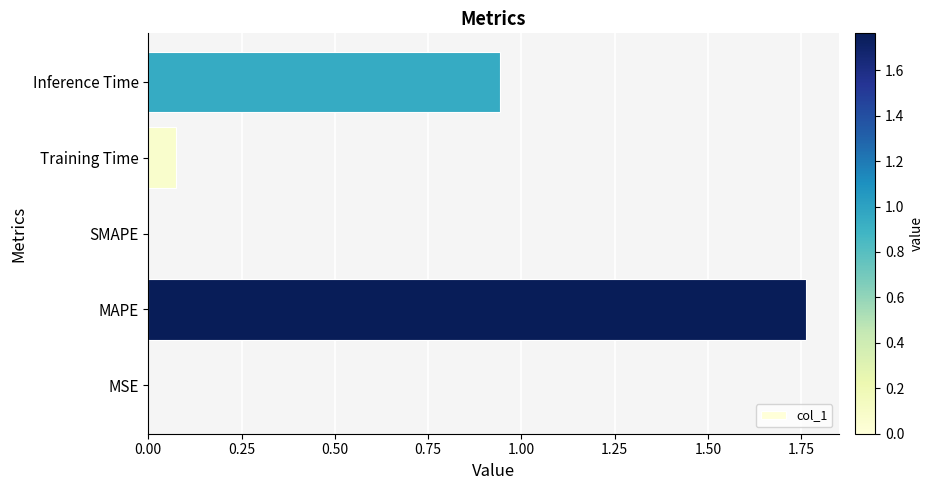

What is the change in value from MAPE to Inference Time?

-0.8